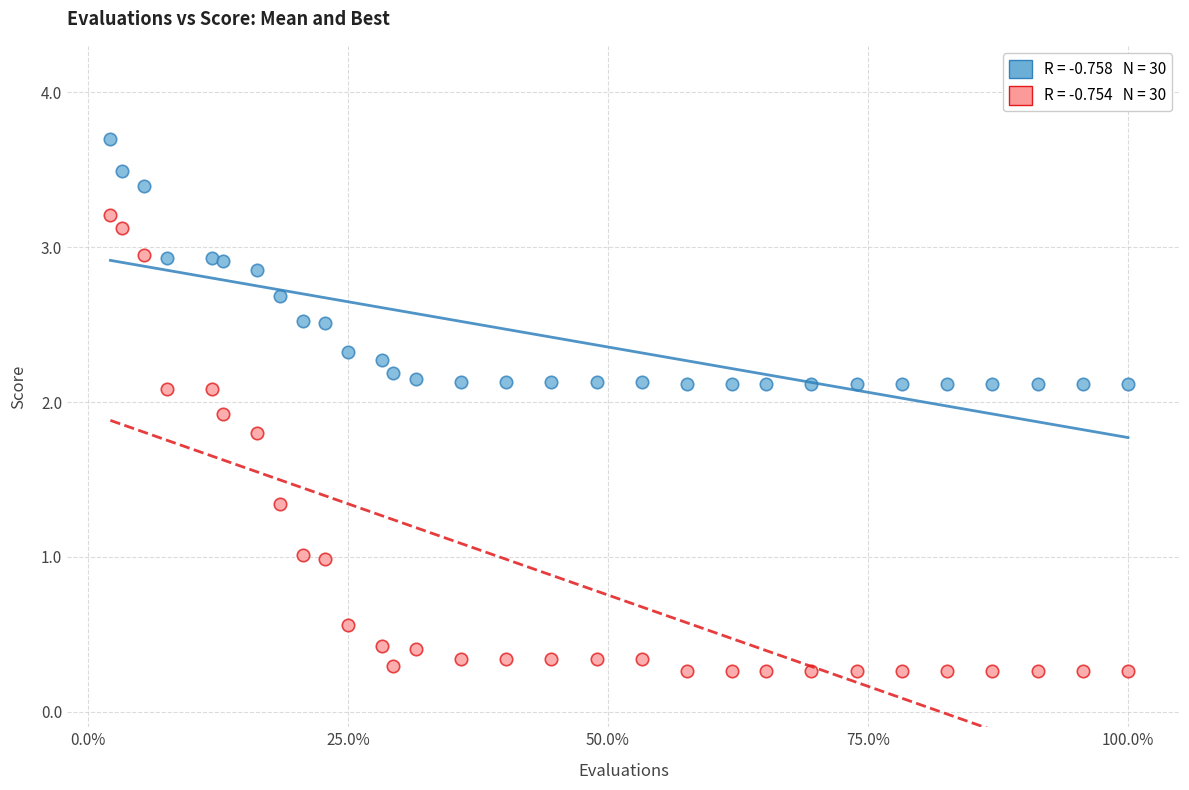

Across all data points, what is the range of Y values (max minus min)?

3.4